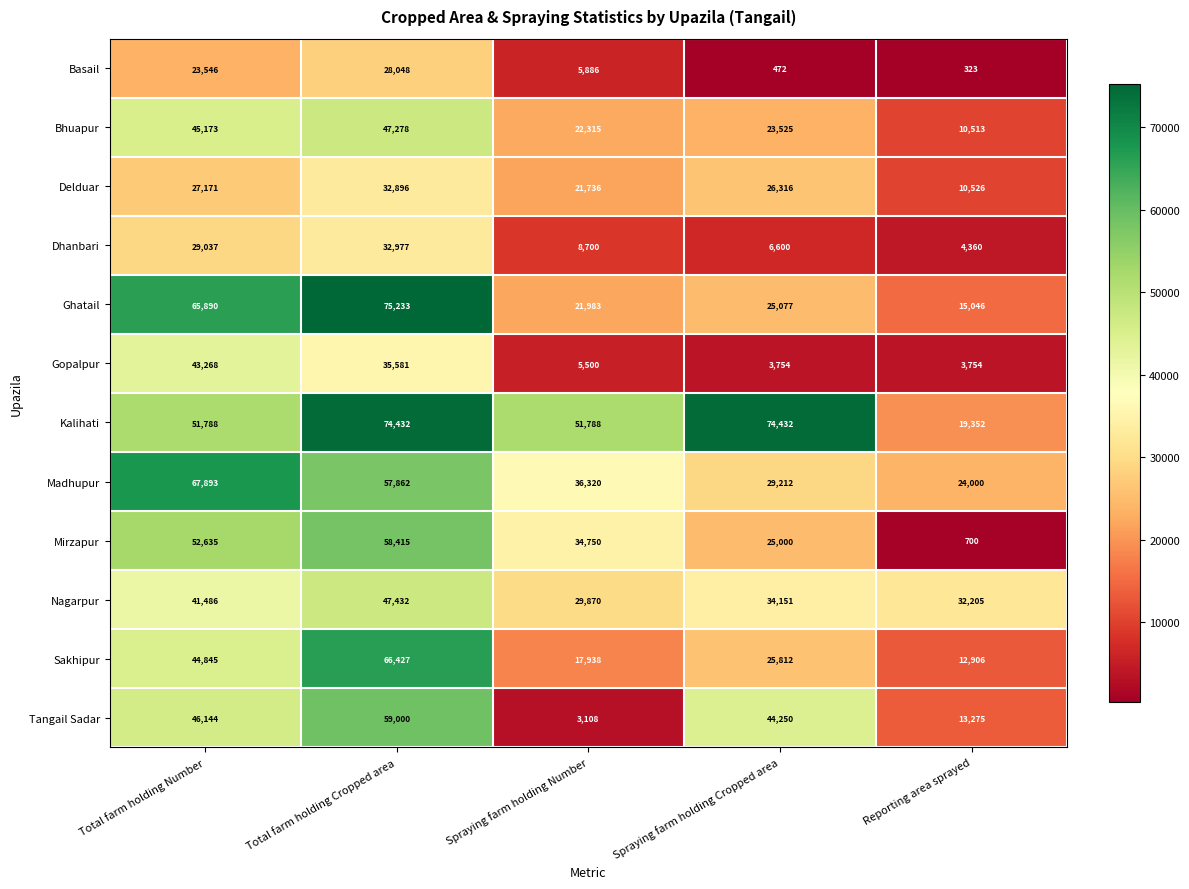

What is the spread (max minus min) of values at Reporting area sprayed?

31882